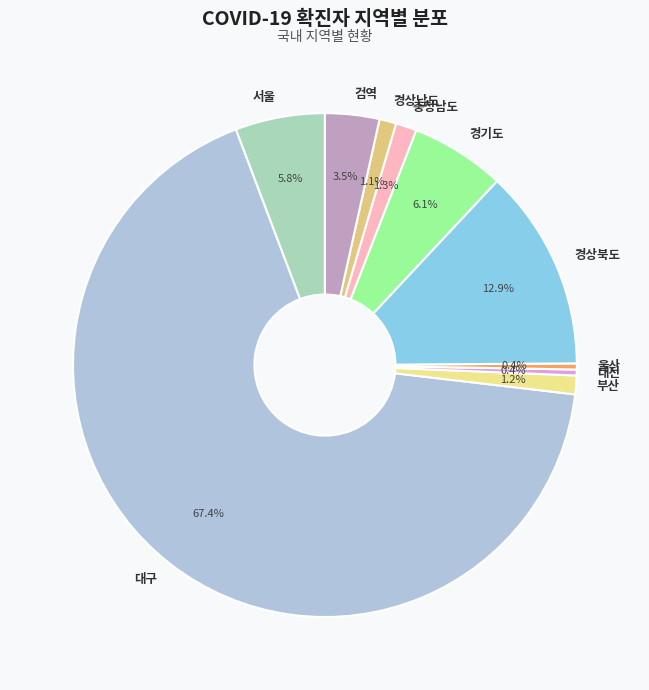

How many segments does this pie chart have?

10